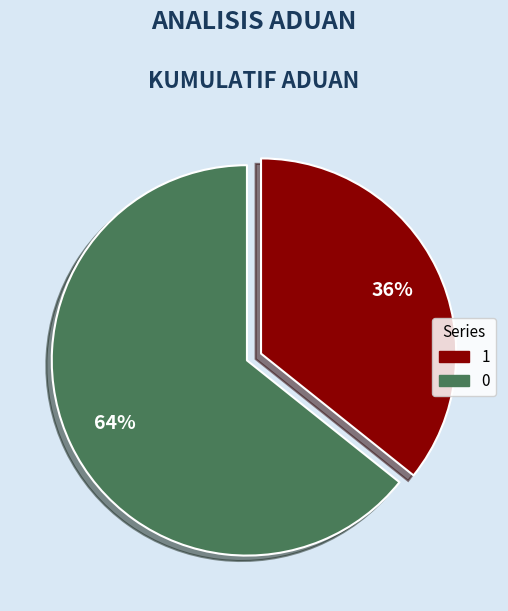

Is 0 the majority of the pie?

Yes